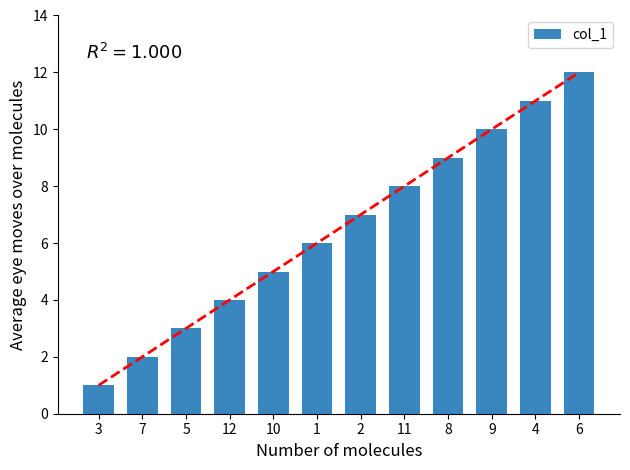

What is the label of the 5th bar from the right?

11